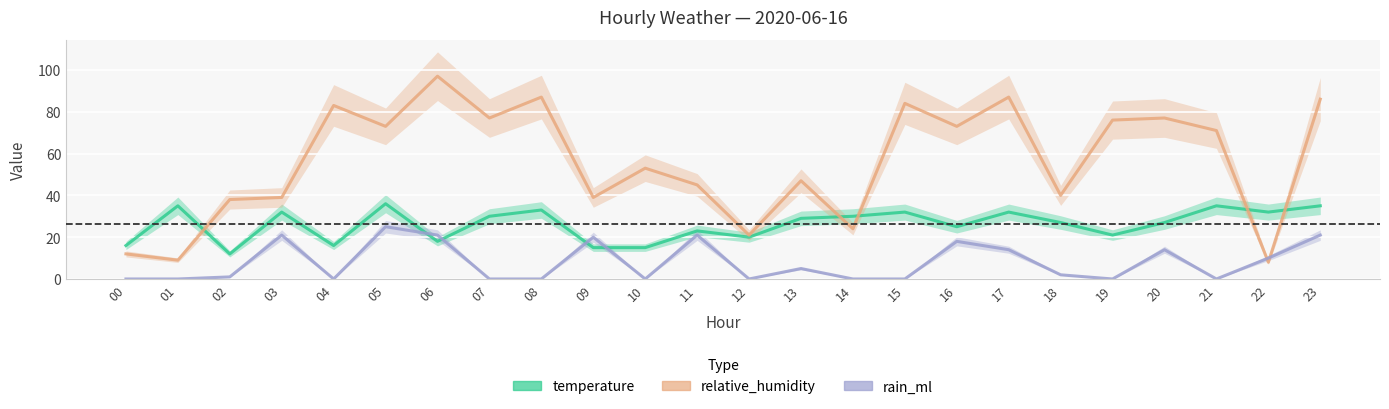

What is the sum of the rain_ml values at 23 and 03?

42